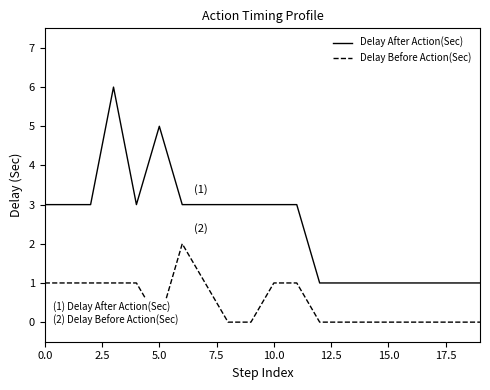

What are all the series names shown in the legend?

Delay After Action(Sec), Delay Before Action(Sec)